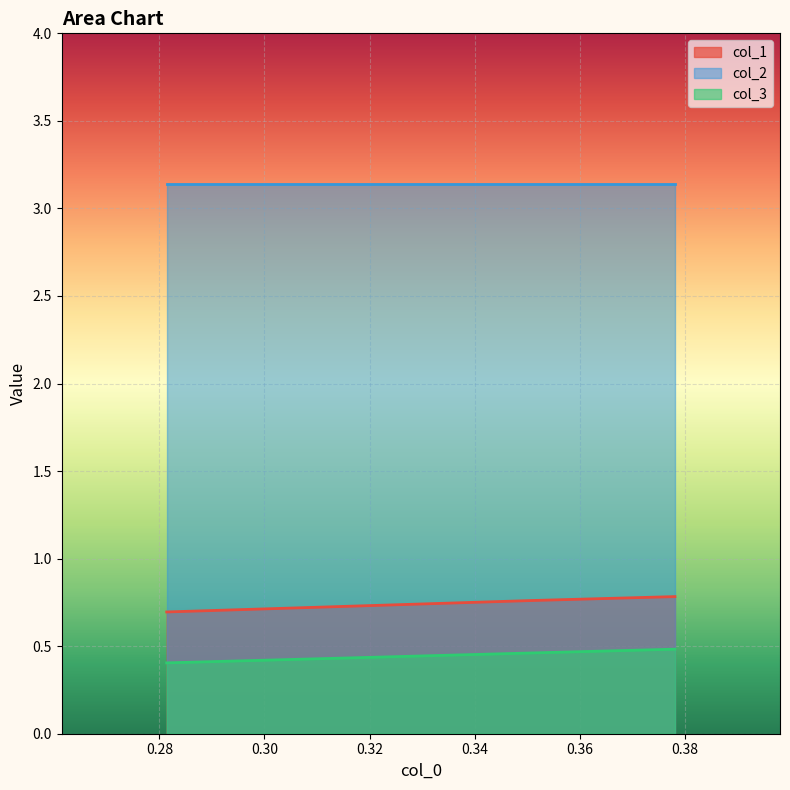

The value of col_1 at 2 is 0.7. True or false?

True